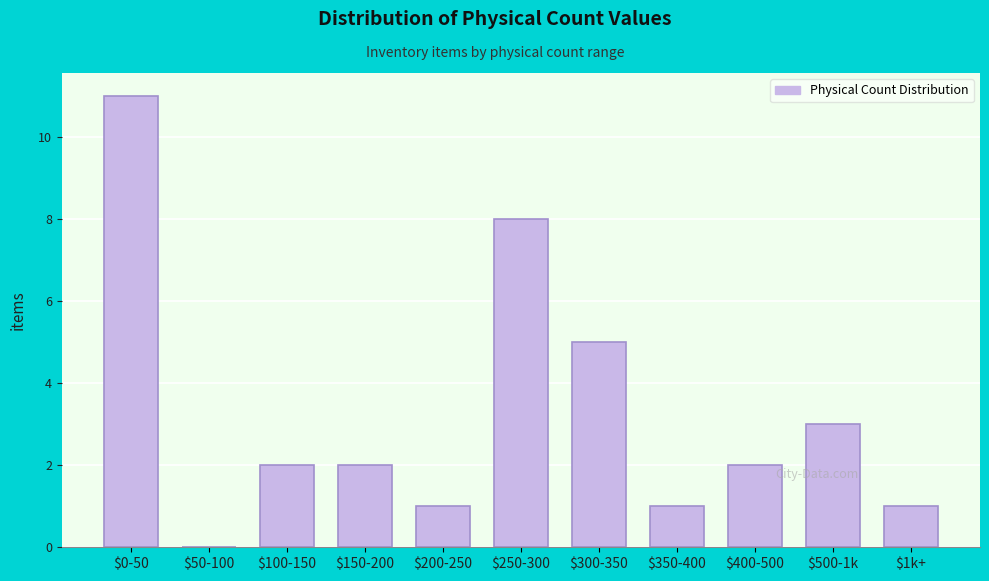

What is the sum of all values?

36